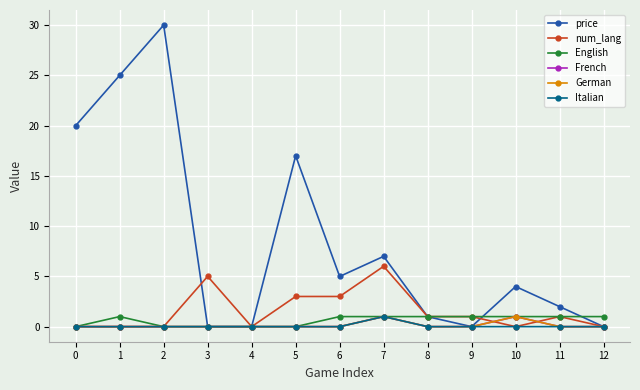

Reading left to right, transcribe all the data shown in this chart.

price: 20.0	25.0	30.0	0.0	0.0	17.0	5.0	7.0	1.0	0.0	4.0	2.0	0.0
num_lang: 0.0	0.0	0.0	5.0	0.0	3.0	3.0	6.0	1.0	1.0	0.0	1.0	0.0
English: 0.0	1.0	0.0	0.0	0.0	0.0	1.0	1.0	1.0	1.0	1.0	1.0	1.0
French: 0.0	0.0	0.0	0.0	0.0	0.0	0.0	1.0	0.0	0.0	1.0	0.0	0.0
German: 0.0	0.0	0.0	0.0	0.0	0.0	0.0	1.0	0.0	0.0	1.0	0.0	0.0
Italian: 0.0	0.0	0.0	0.0	0.0	0.0	0.0	1.0	0.0	0.0	0.0	0.0	0.0